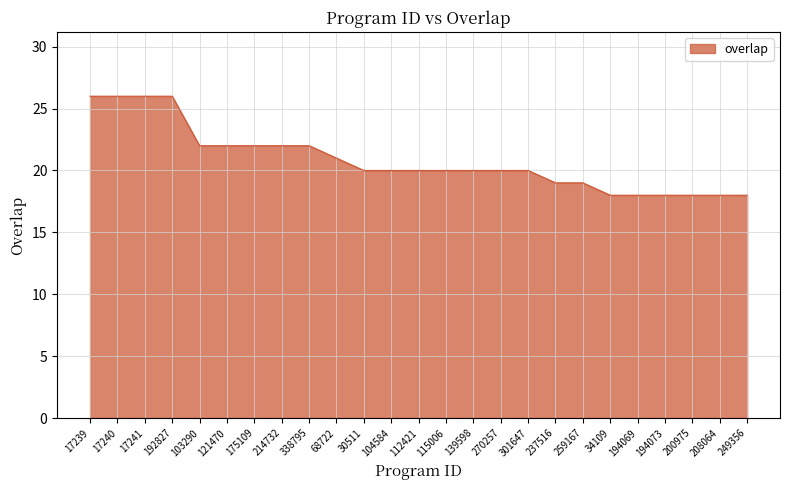

What position from the left is 175109?

7